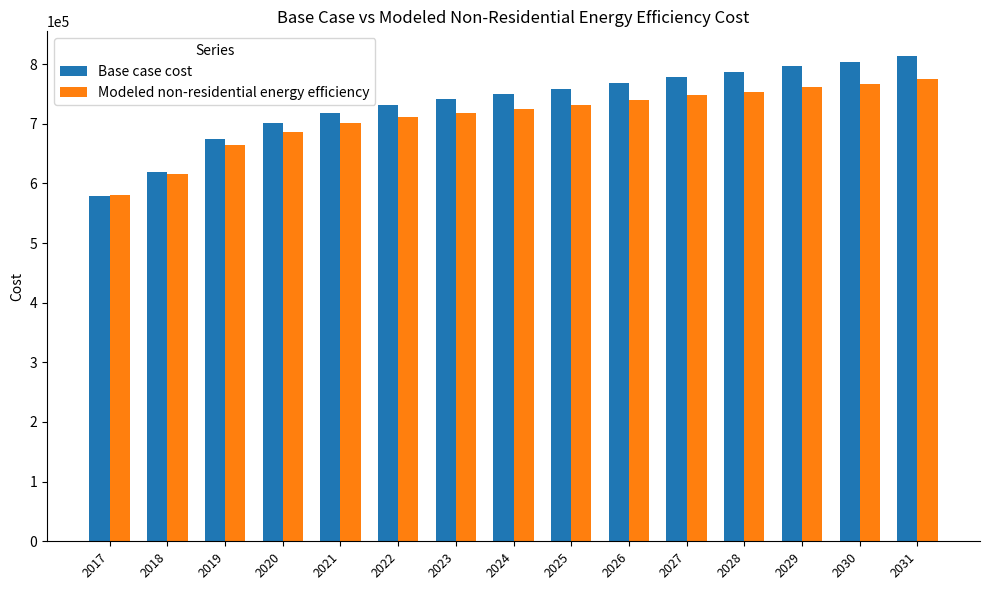

Read the Base case cost value at 2019.

674987.9